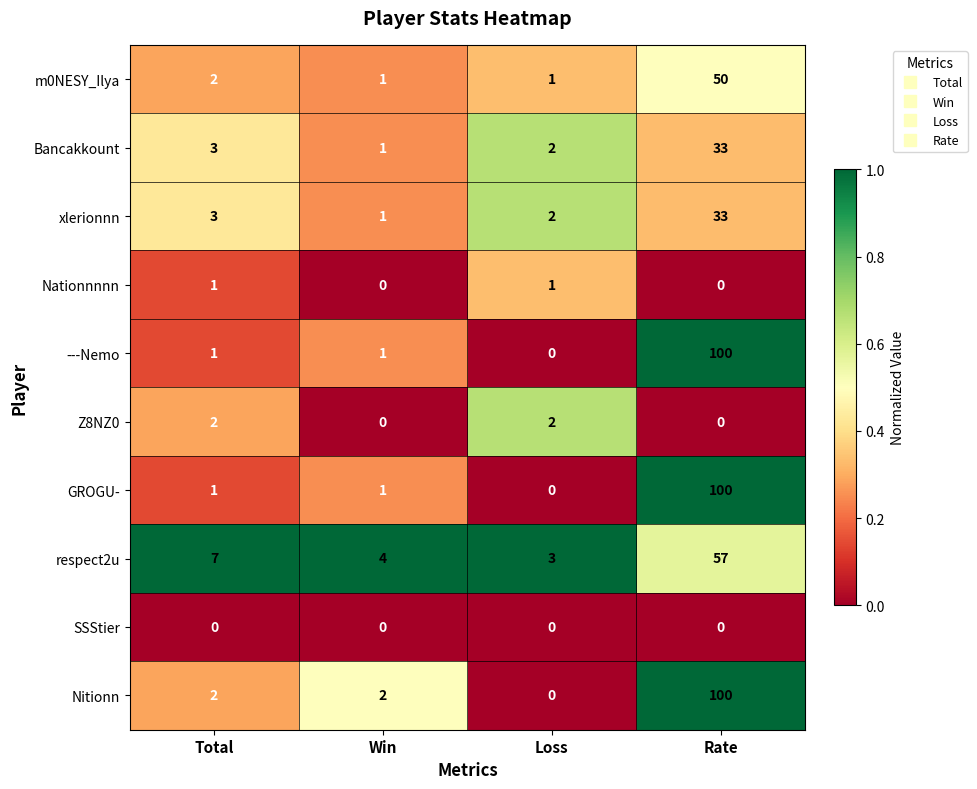

Which category has the highest value in the m0NESY_Ilya series?

Rate